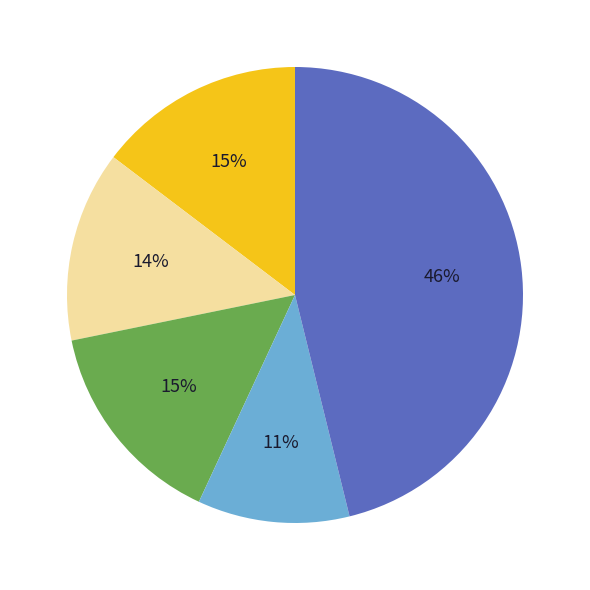

To the nearest percent, what is the difference between the largest and smallest slice percentages?

35%